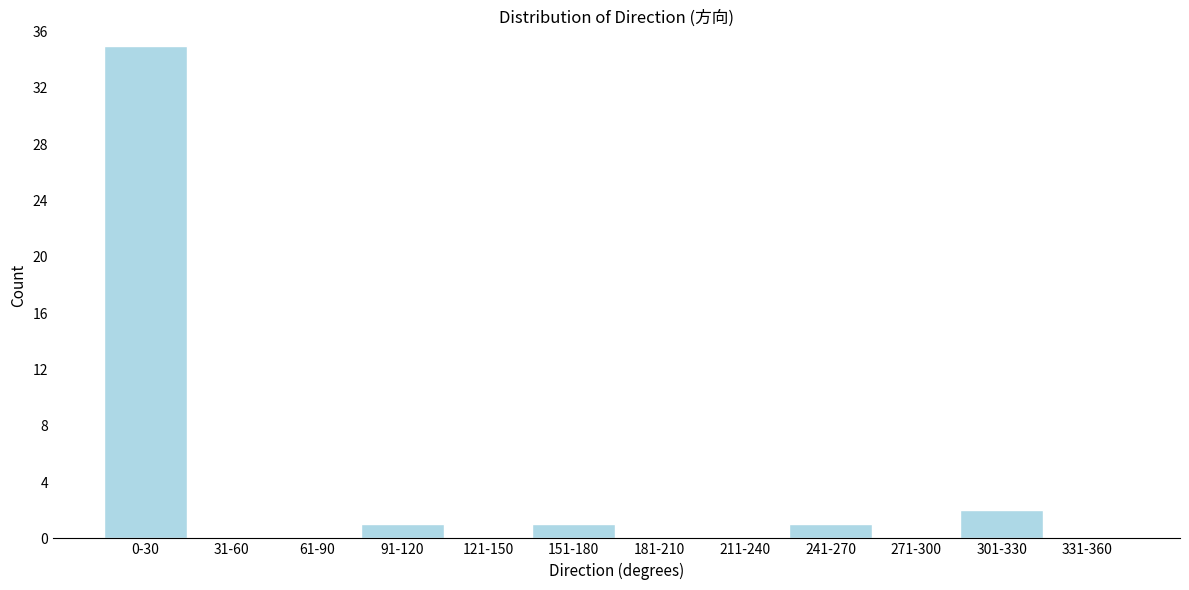

Is it true that the value at 0-30 is 35?

True